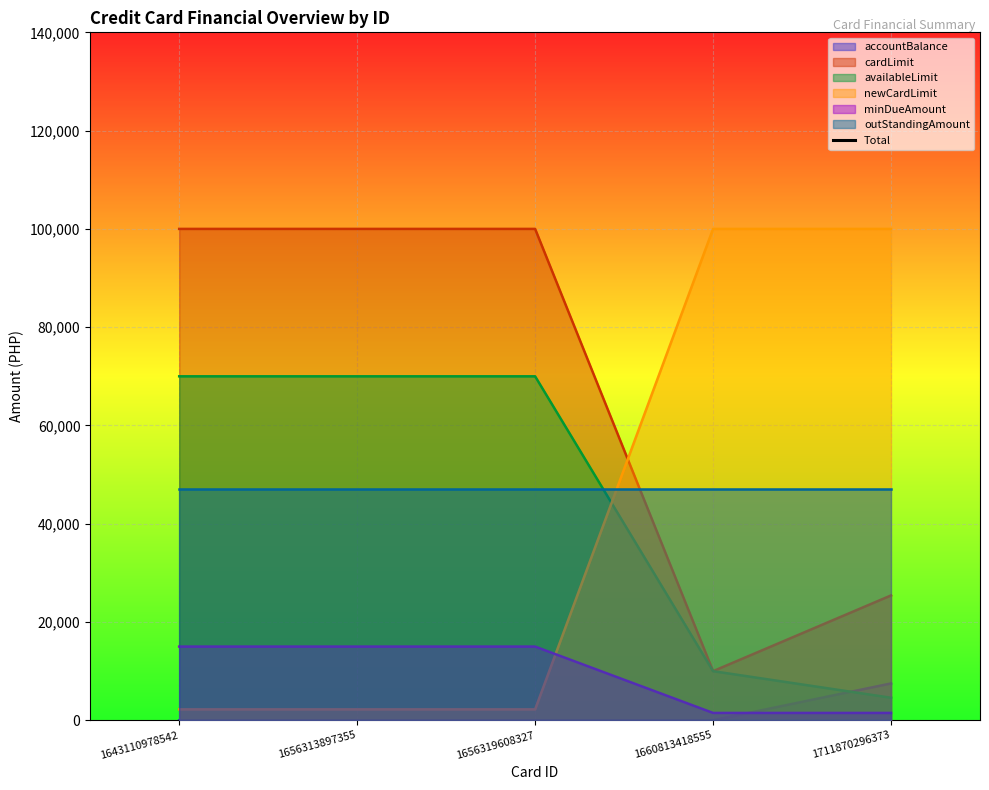

Which label corresponds to the smallest value in the chart?

1660813418555